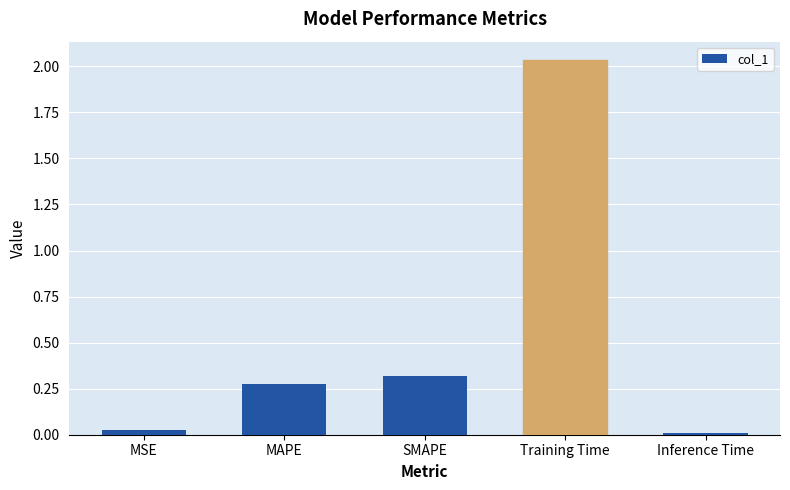

Which category has the highest value across all series?

Training Time